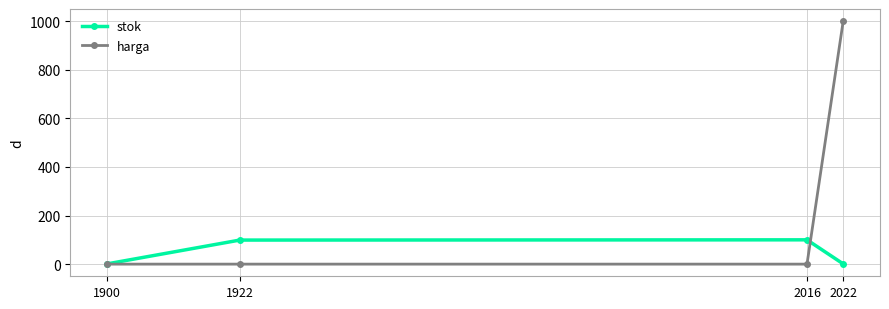

Rank the series by their average value, from highest to lowest.

harga, stok